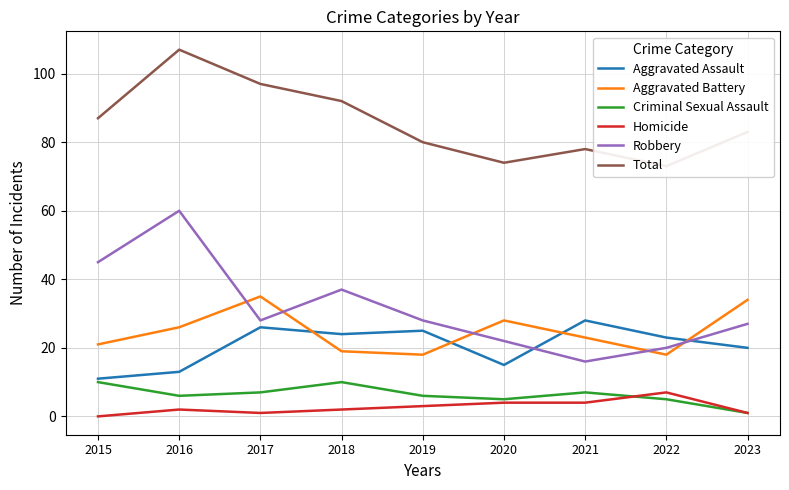

The Homicide series shows -3 at 2015. True or false?

False